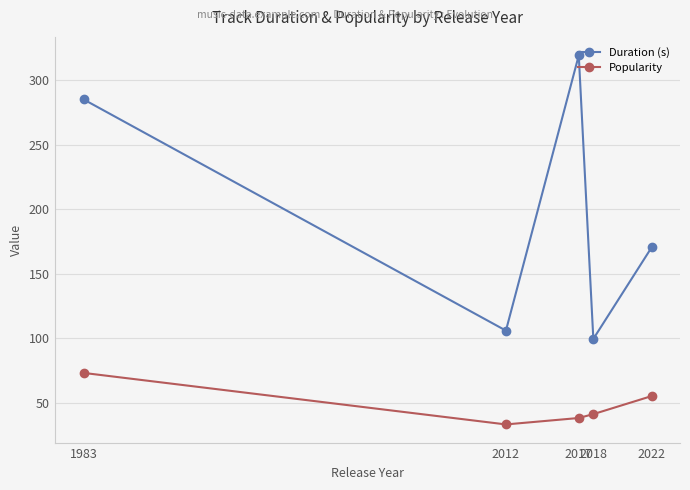

The Duration (s) series shows 99.4 at 2018. True or false?

True